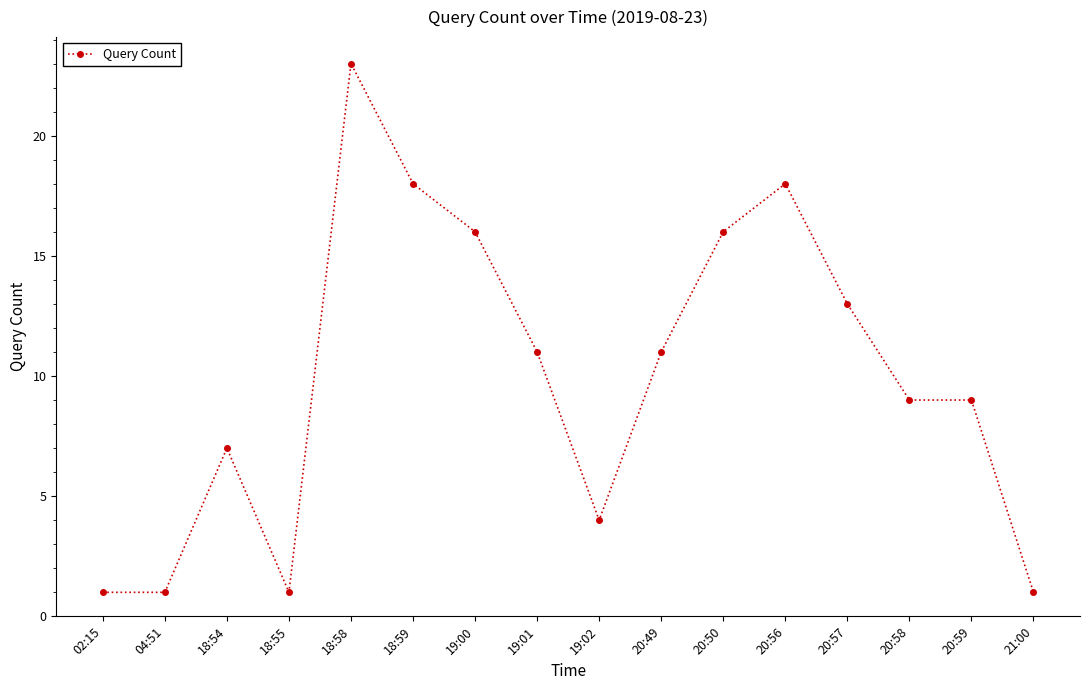

Where is the first local maximum?

18:54